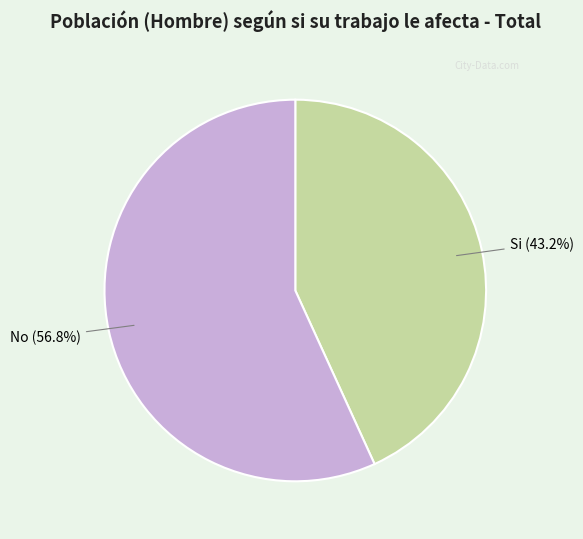

Rank the categories by value from lowest to highest.

Si, No